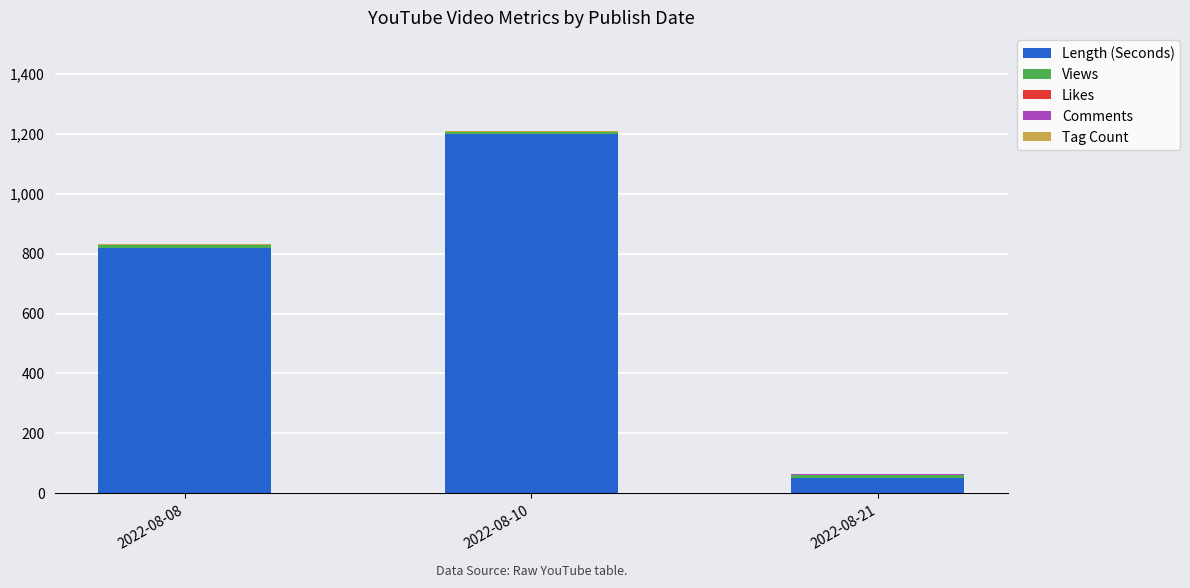

Which category has the highest value in the Length (Seconds) series?

2022-08-10